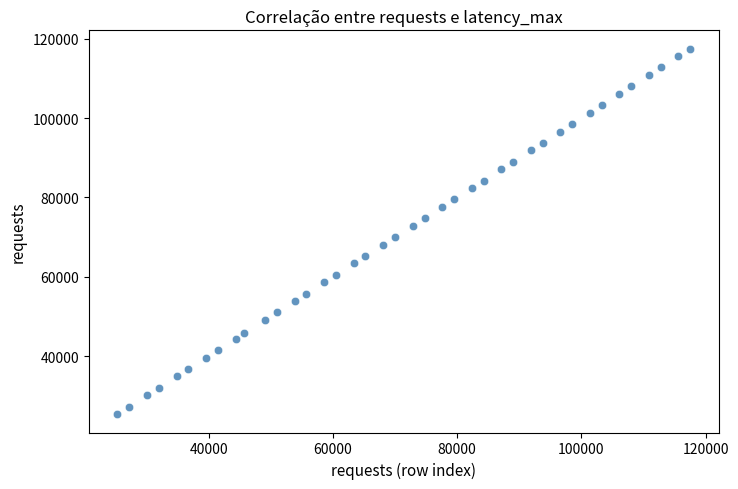

What is the range of Y values (max minus min)?

92186